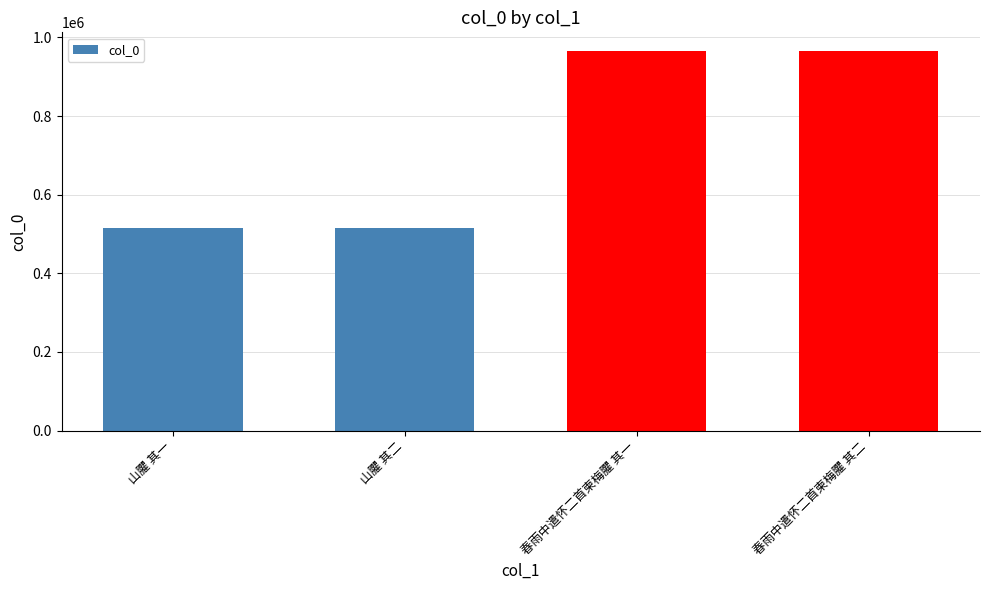

True or false: the data shows 515731 at 山臞 其二.

True